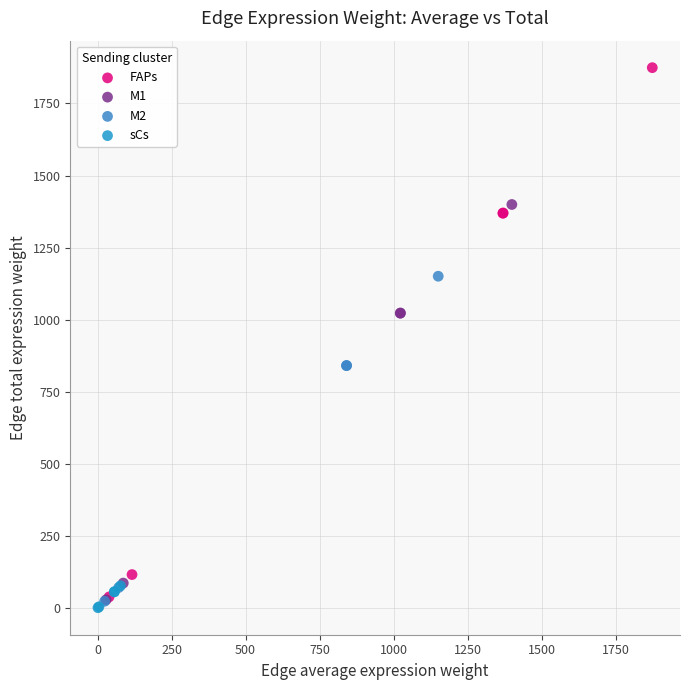

Which series has the widest spread of Y values?

FAPs